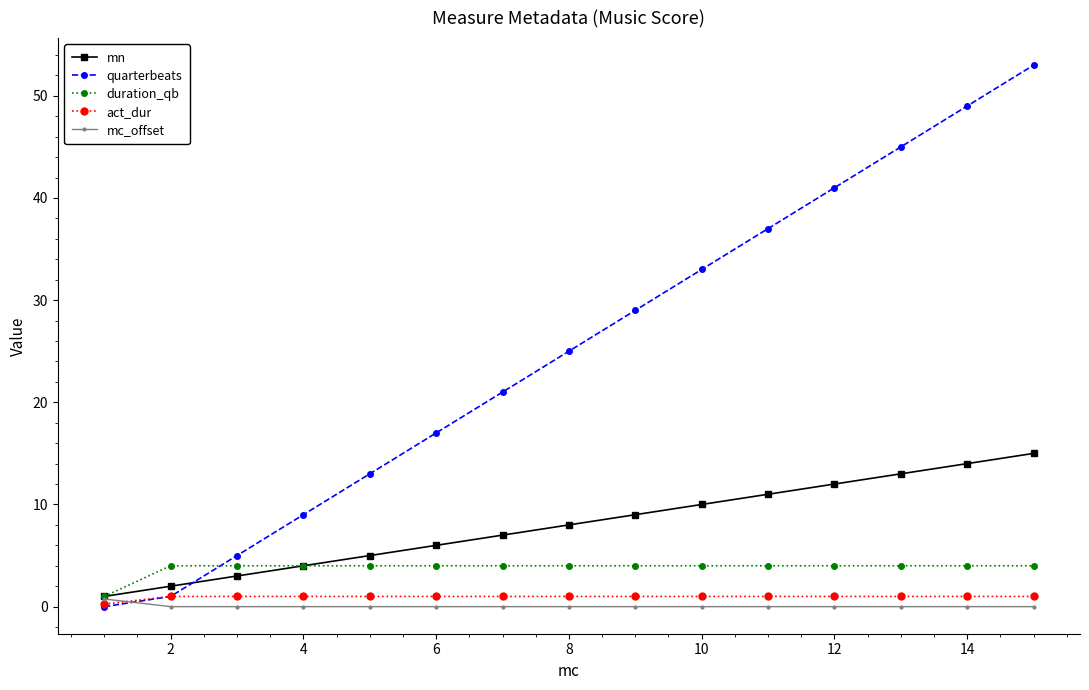

Which series has the largest total across all categories?

quarterbeats